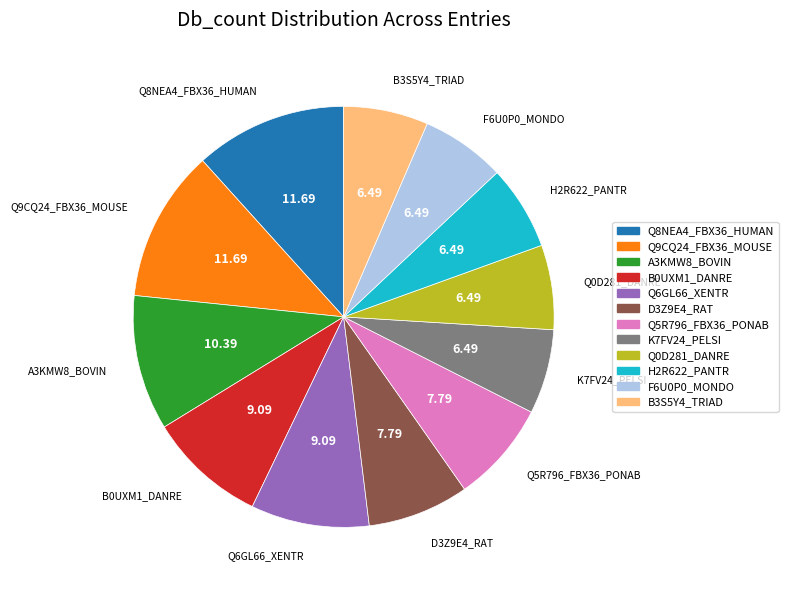

Combined, do Q9CQ24_FBX36_MOUSE and H2R622_PANTR account for over 50%?

No